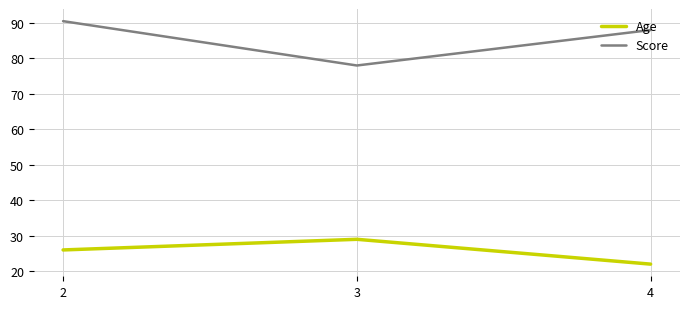

Which category has the highest value in the Age series?

3